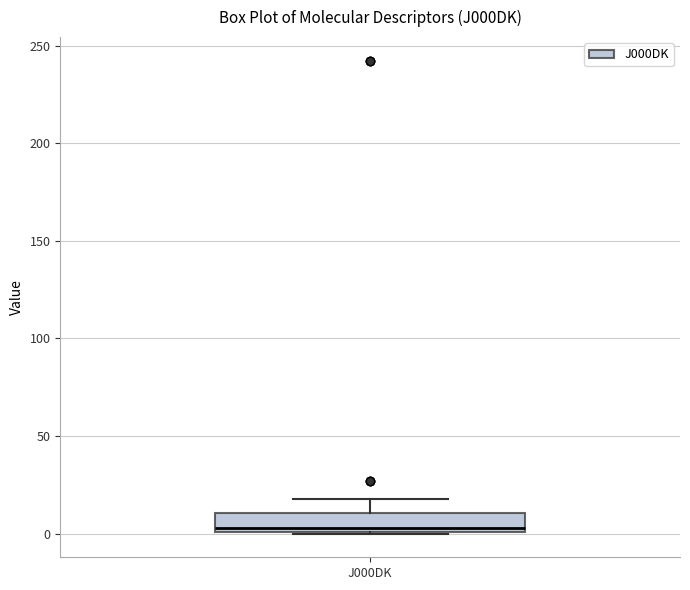

Where does the upper whisker of the box for J000DK end on the y-axis? The values are not printed on the chart, so give them approximately, as read against the axis.

20